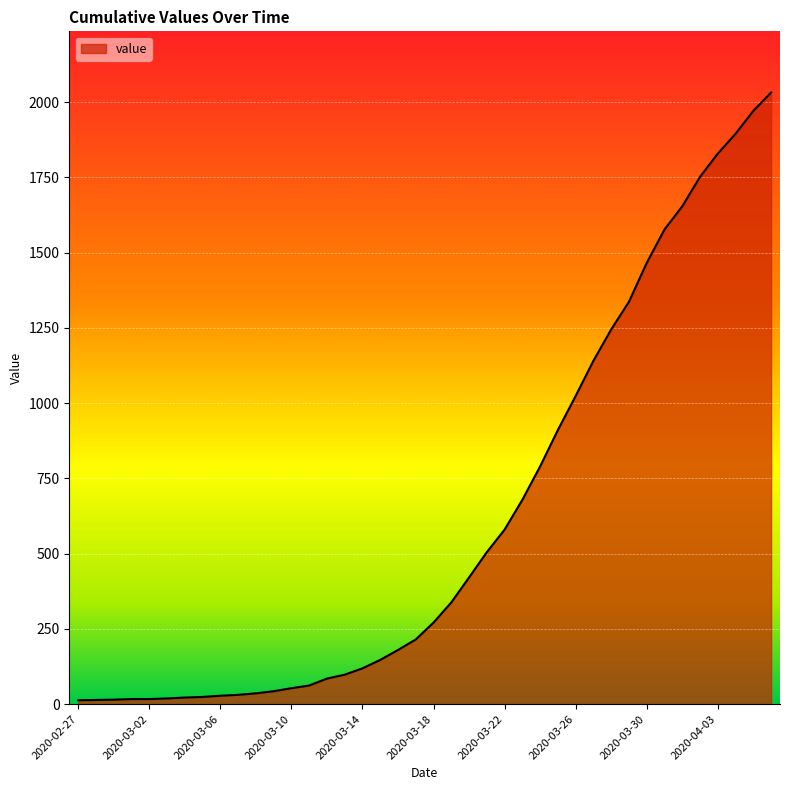

What is the difference between the maximum and minimum values?

2019